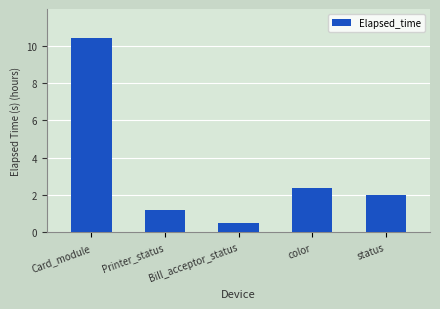

Reading left to right, extract all data points from this chart.

Card_module=10.4	Printer_status=1.2	Bill_acceptor_status=0.5	color=2.4	status=2.0